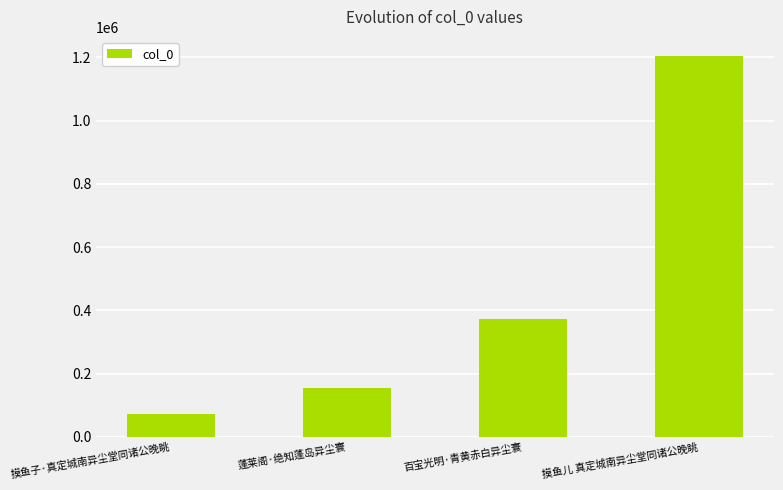

Approximately how many times larger is the value at 摸鱼子·真定城南异尘堂同诸公晚眺 compared to 百宝光明·青黄赤白异尘寰?

0.2